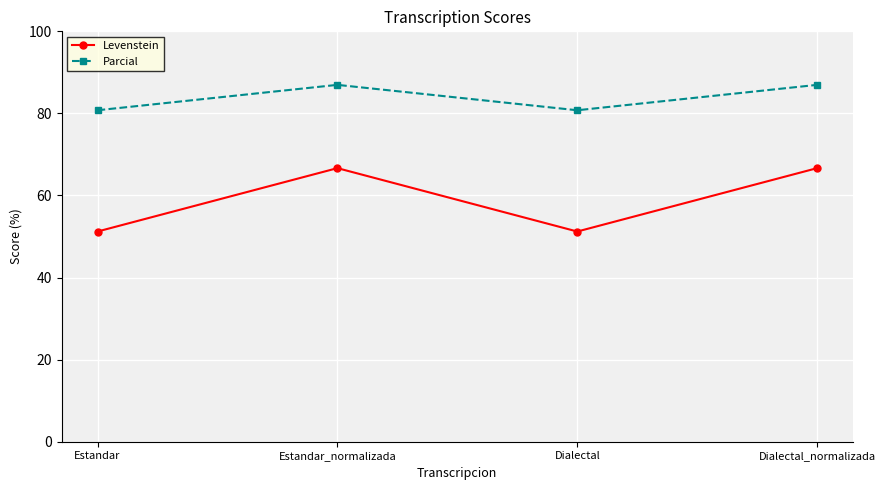

What is the spread (max minus min) of values at Estandar?

29.5